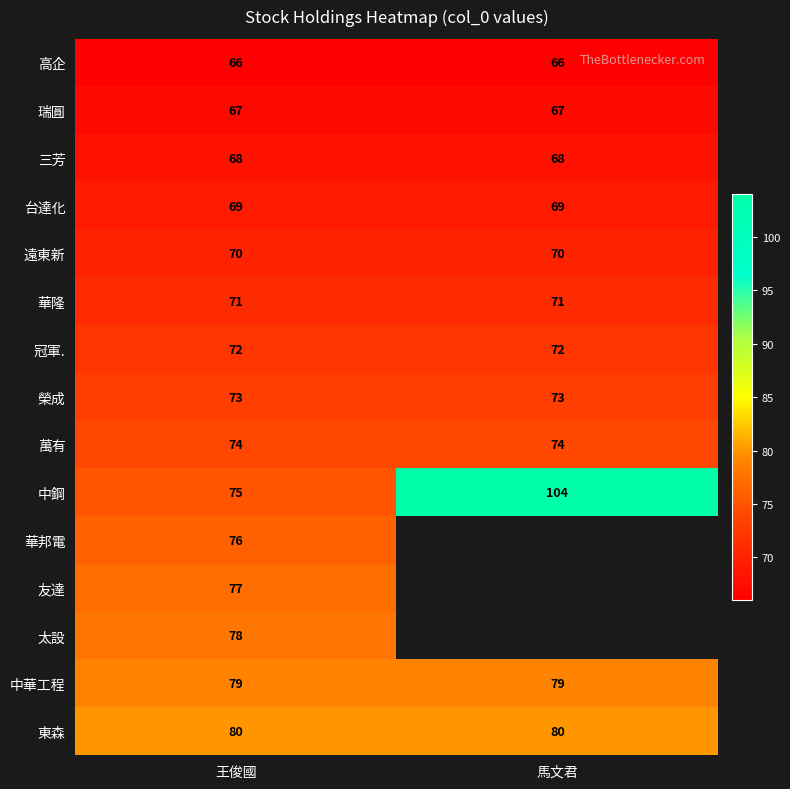

At how many categories does at least one series exceed 71?

2